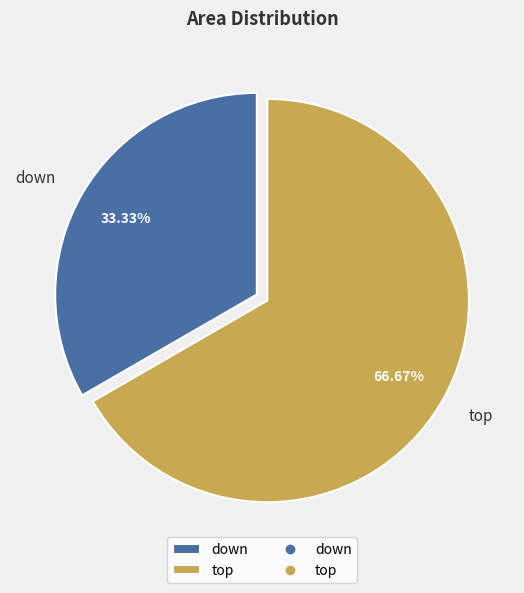

Is it true that down is 42% of the pie?

False